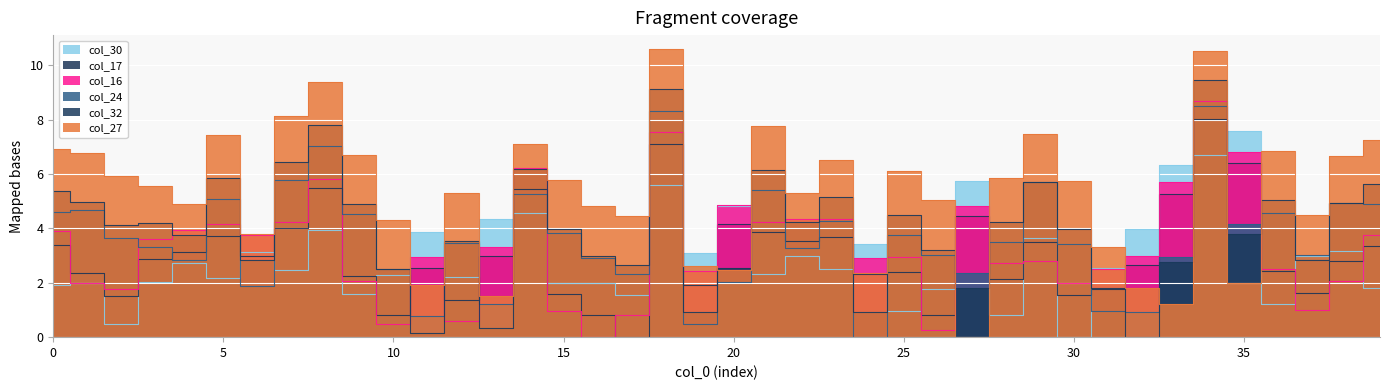

After their last crossing, which series has the higher values: col_16 or col_27?

col_27